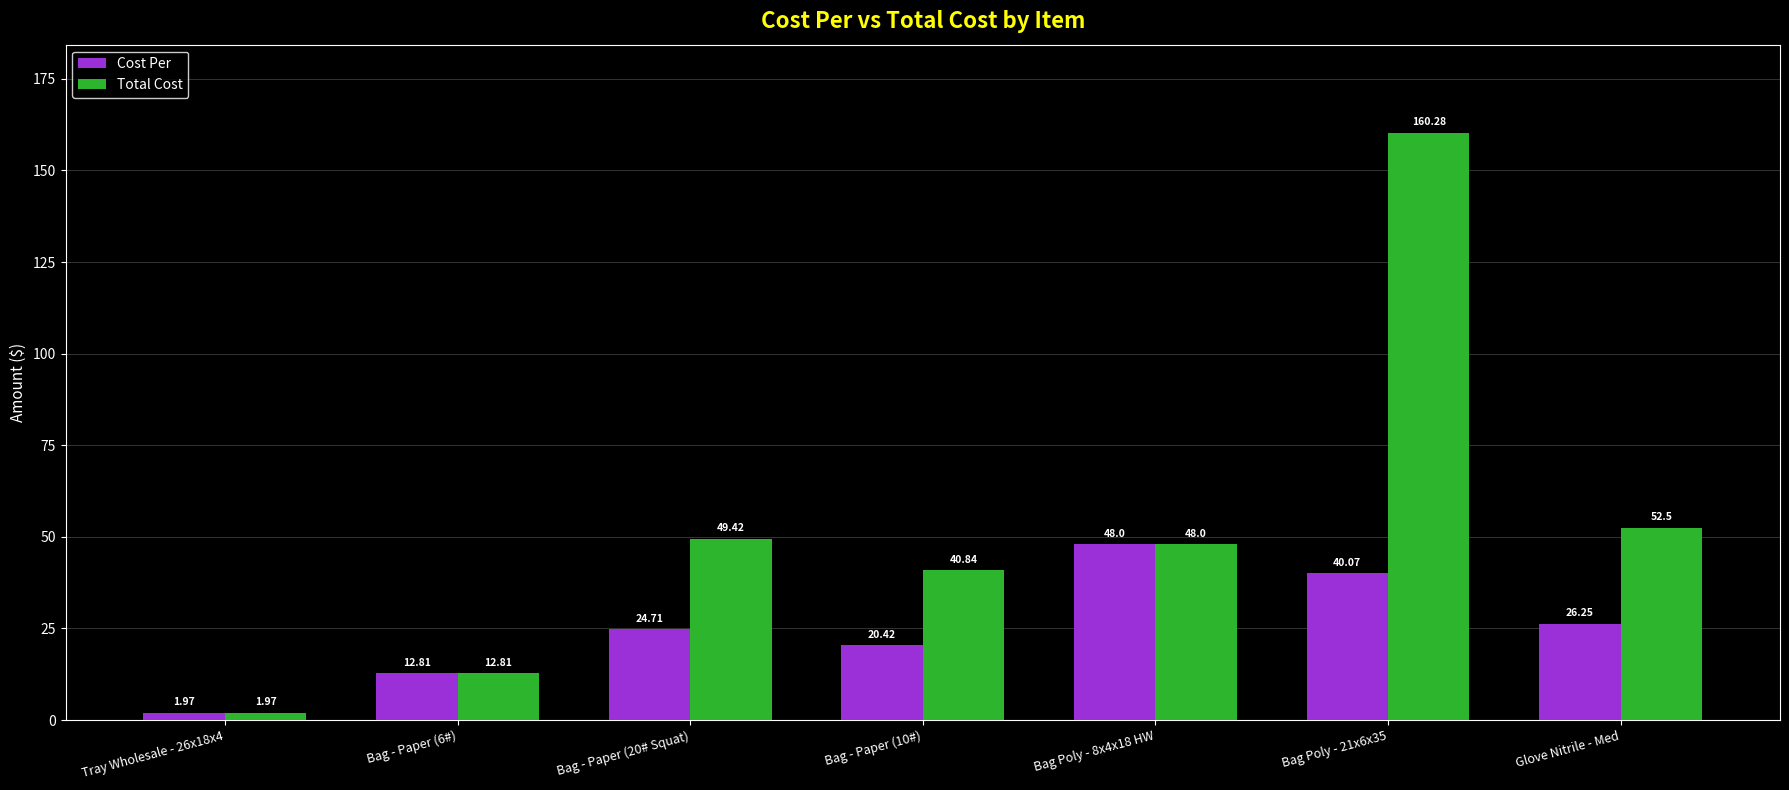

What is the total value across all series at Glove Nitrile - Med?

78.8